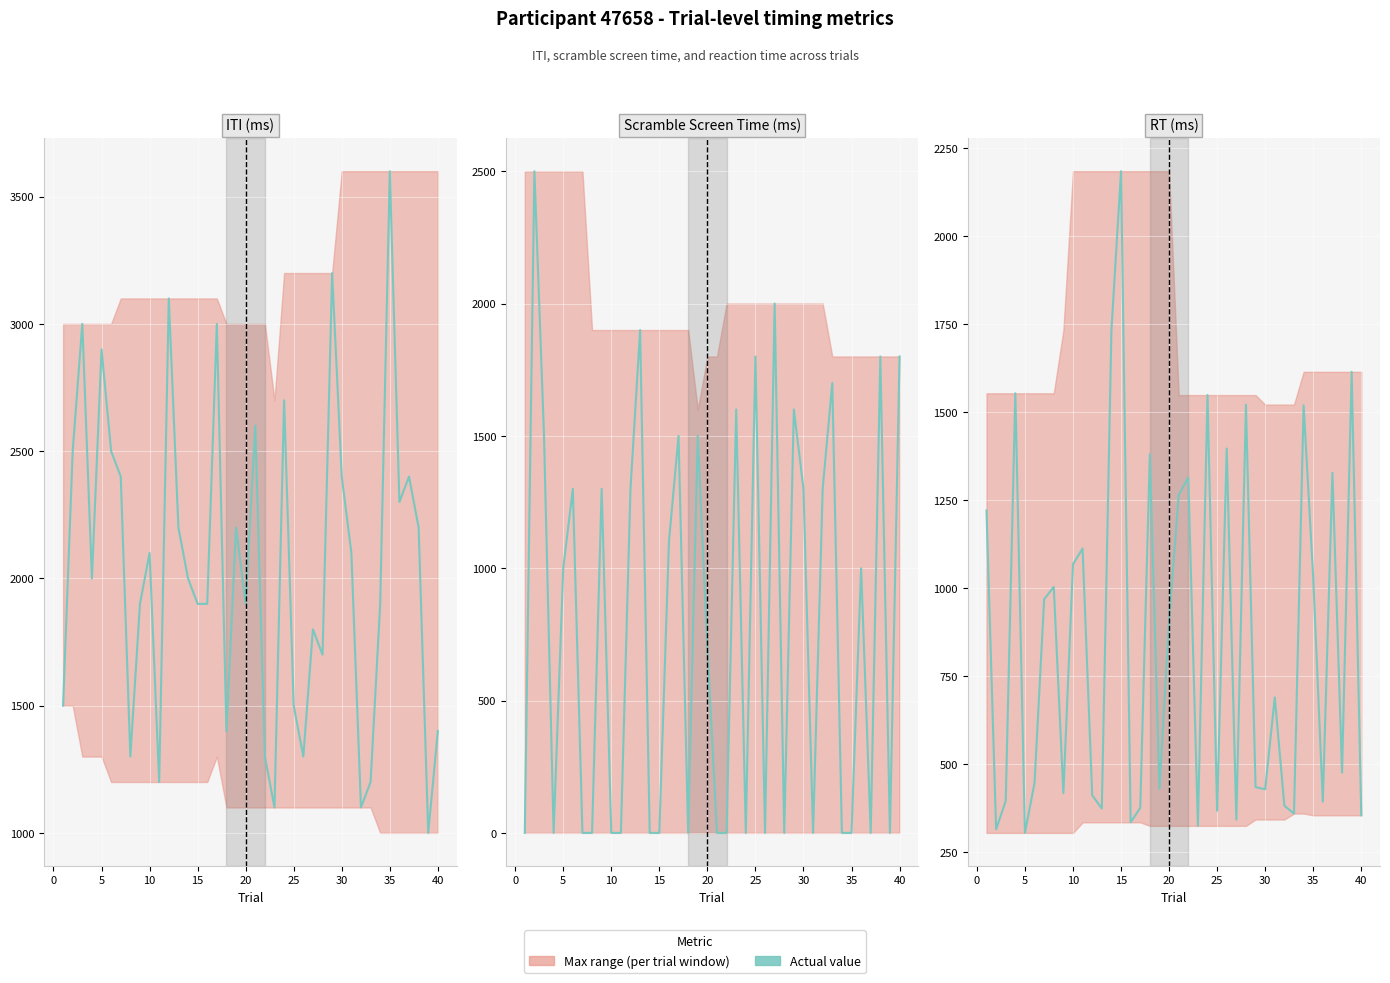

How many lines are shown in the chart?

1